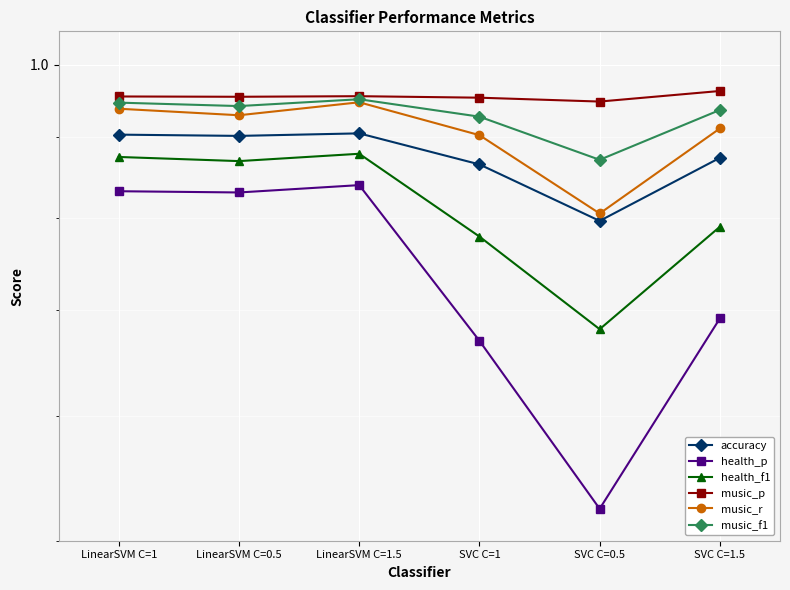

What are all the series names shown in the legend?

accuracy, health_p, health_f1, music_p, music_r, music_f1